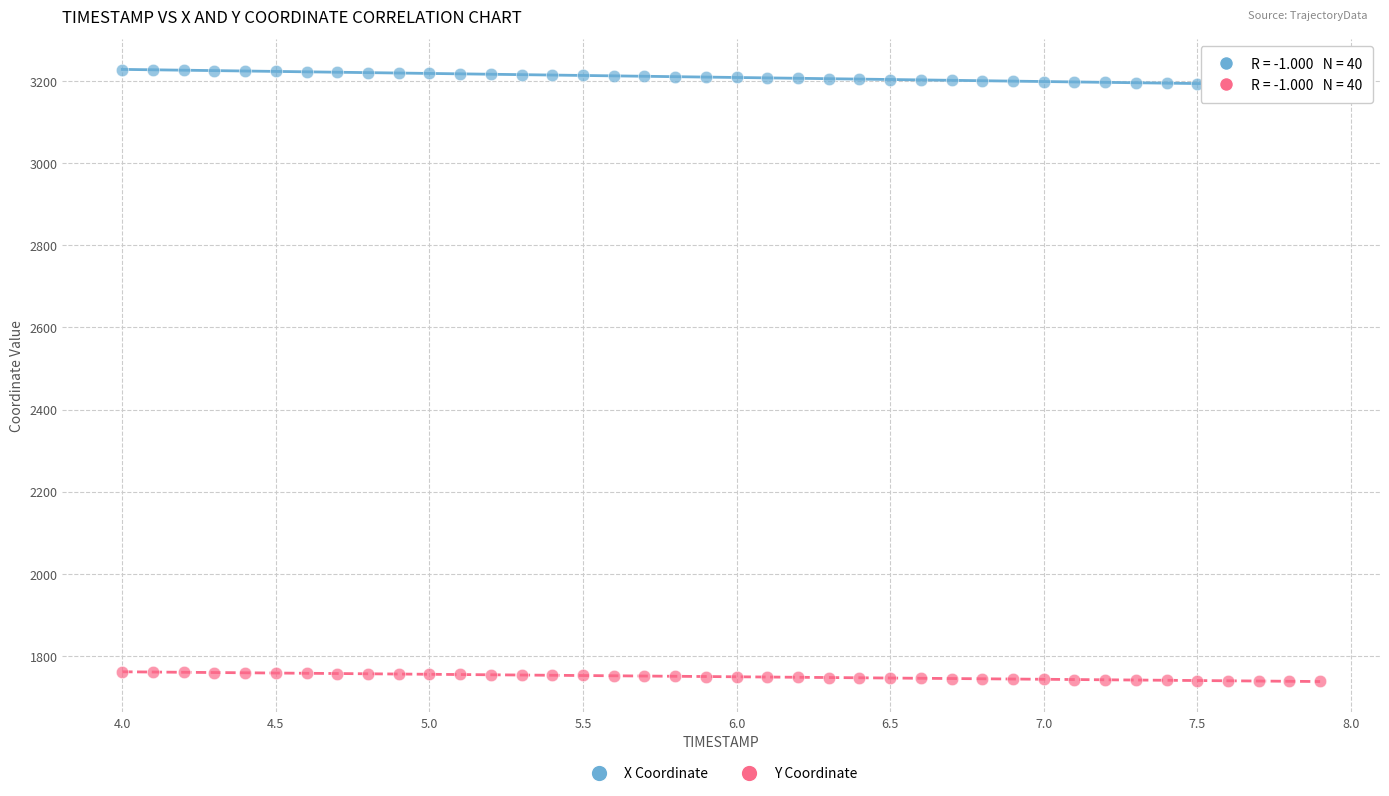

Which series reaches the minimum Y coordinate?

Y Coordinate